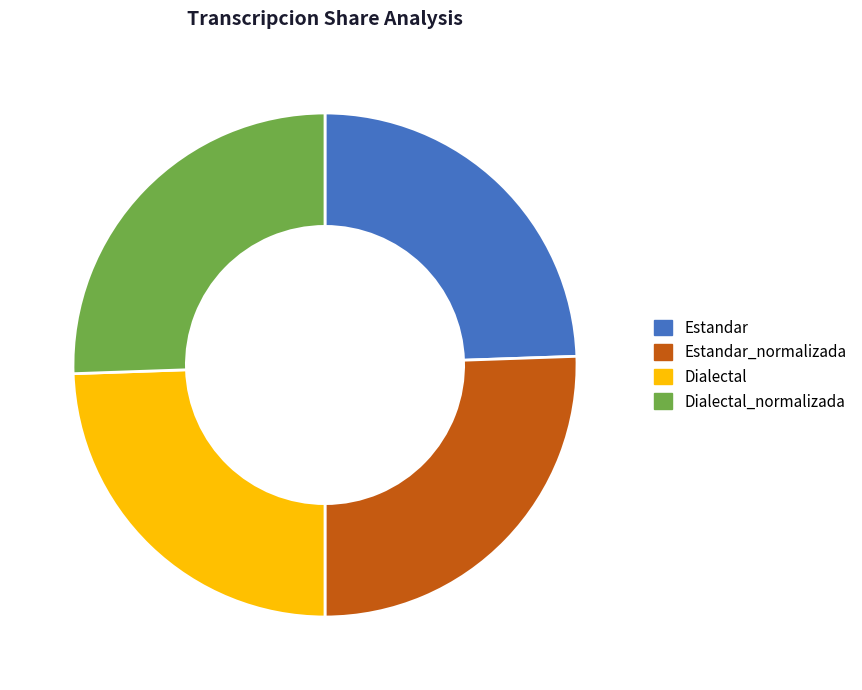

To the nearest percent, what percentage of the pie is Dialectal_normalizada?

26%